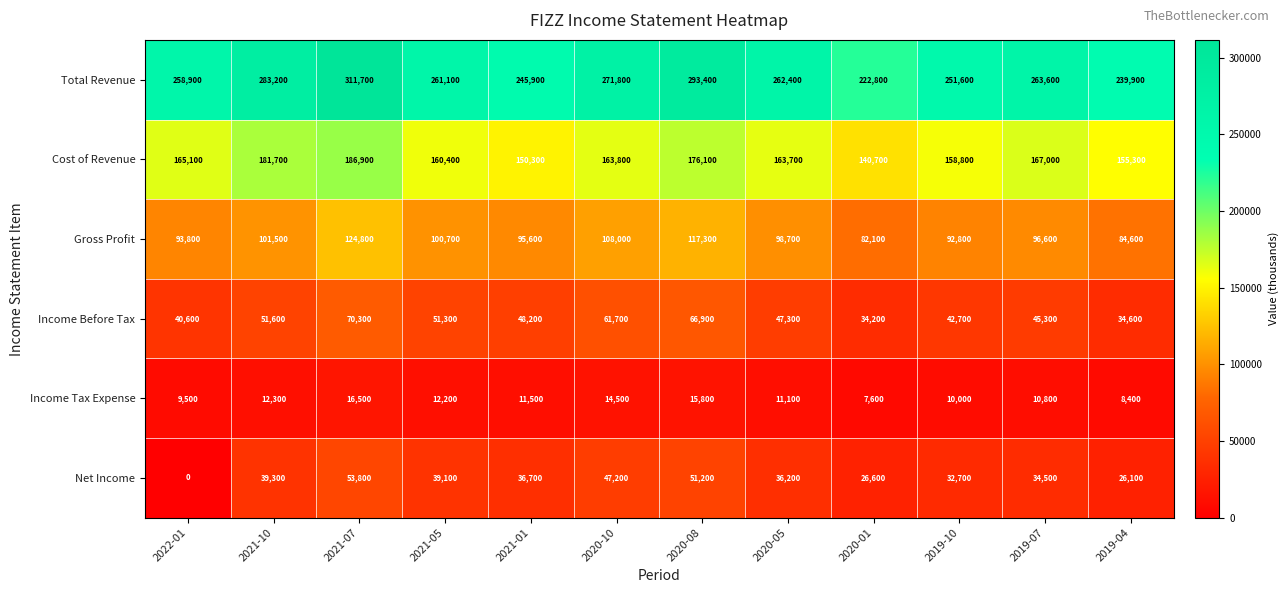

What is the difference between the Total Revenue values at 2020-10 and 2021-07?

39900